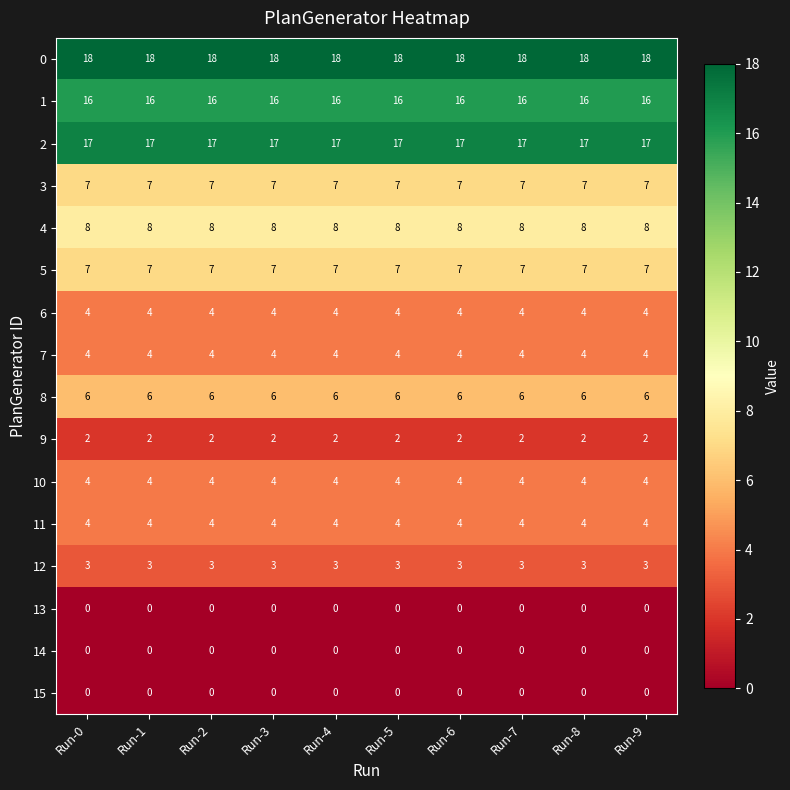

What is the maximum value for 1?

16